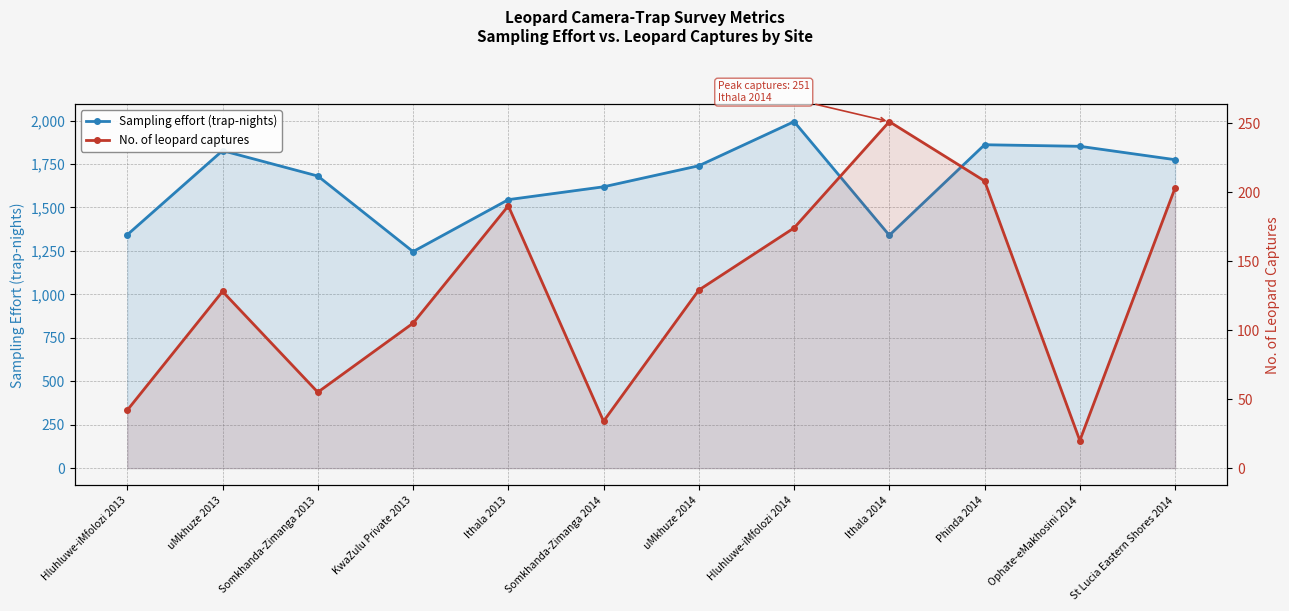

What are all the series names shown in the legend?

Sampling effort (trap-nights), No. of leopard captures